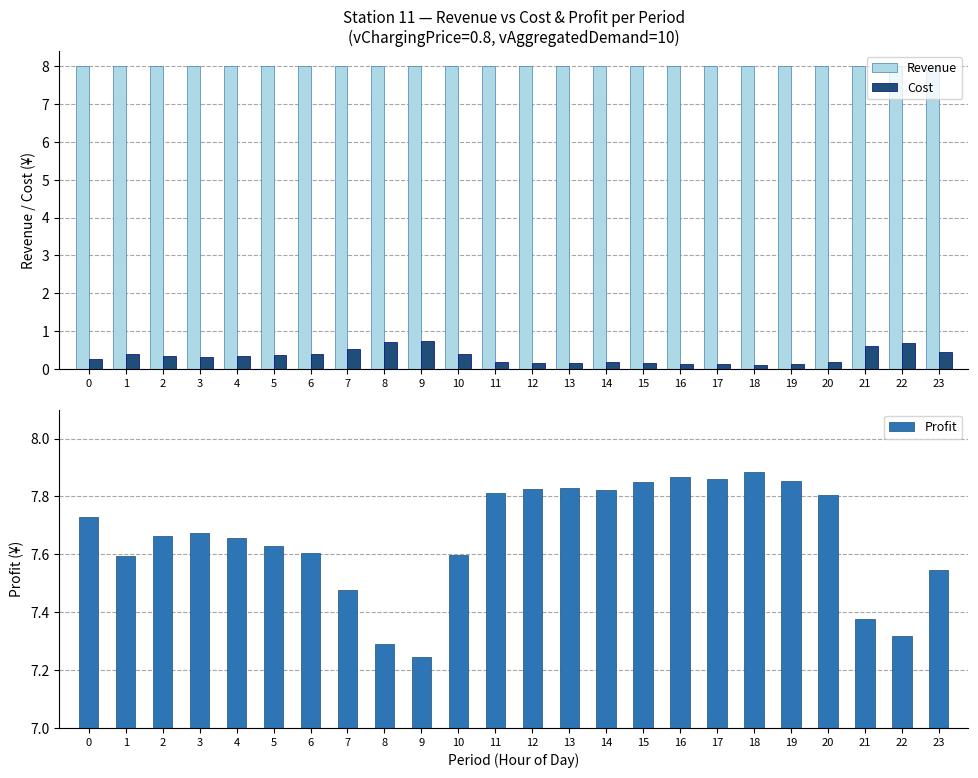

What is the value of the Revenue bar at the 7th from the left?

8.0